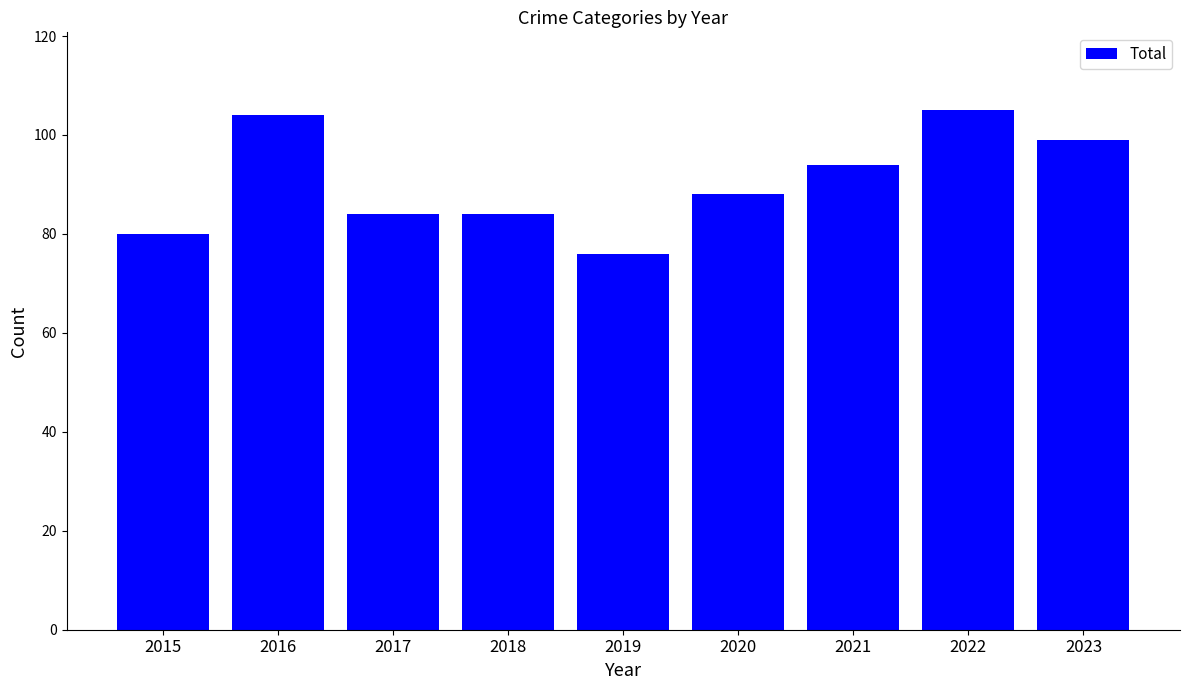

Where does the data first go above 88?

2016